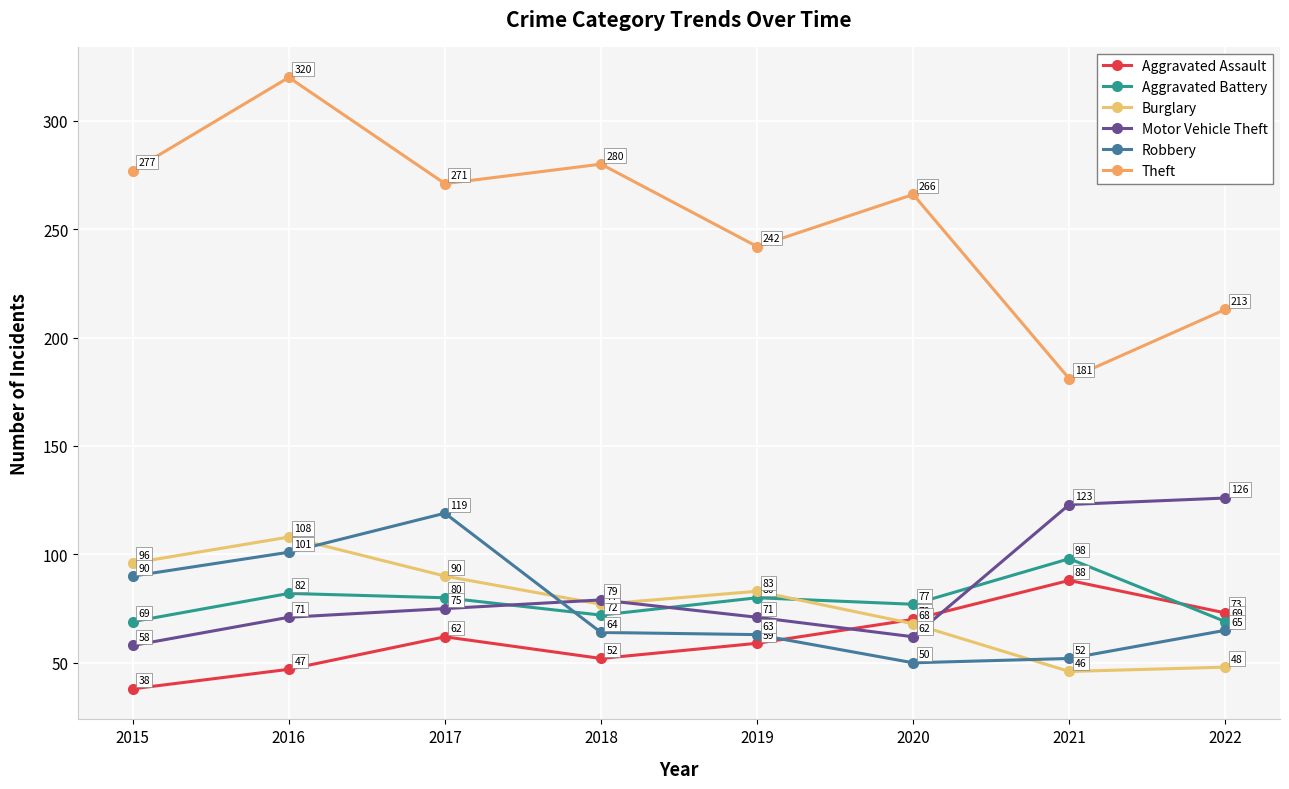

What is the difference between the Motor Vehicle Theft values at 2018 and 2017?

4